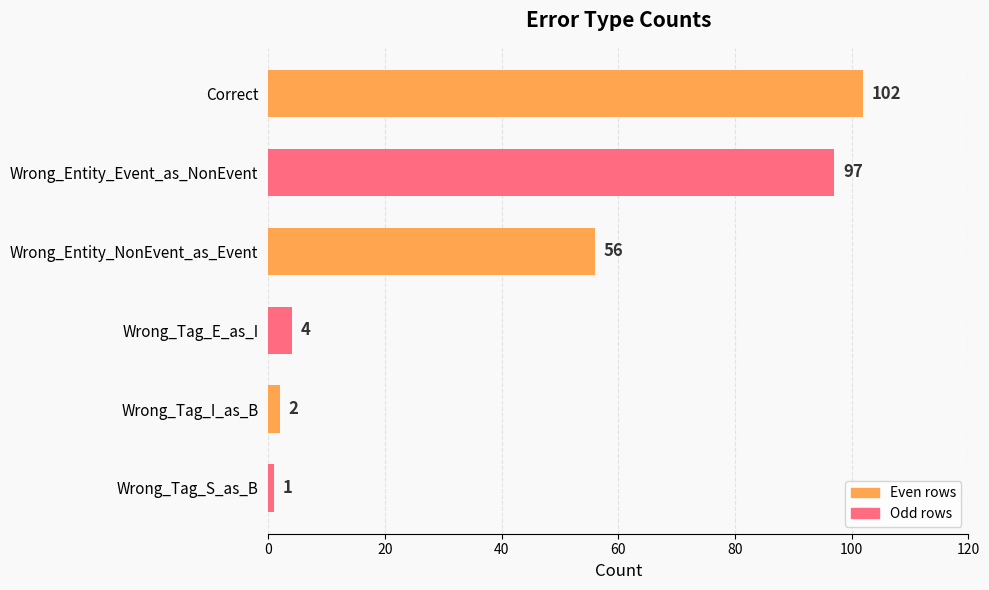

Reading top to bottom, what are all the values shown in this chart?

Correct=102	Wrong_Entity_Event_as_NonEvent=97	Wrong_Entity_NonEvent_as_Event=56	Wrong_Tag_E_as_I=4	Wrong_Tag_I_as_B=2	Wrong_Tag_S_as_B=1